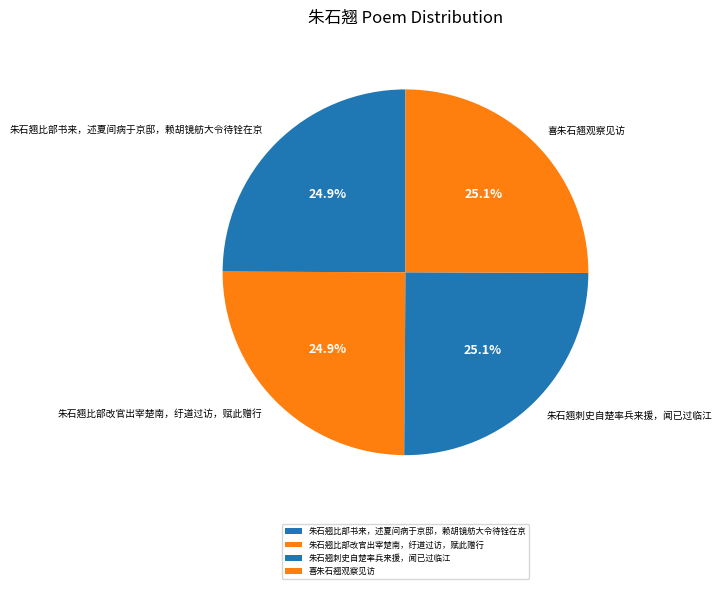

What portion of the pie excludes 喜朱石翘观察见访?

74.9%